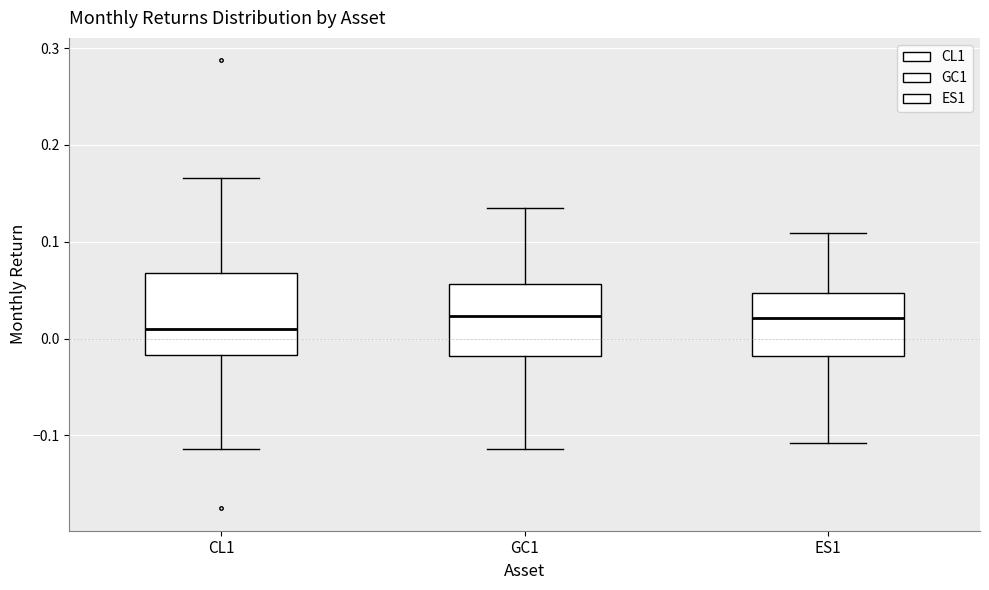

Reading left to right, read every box against the y-axis: the position of its median line, the range the box covers, and the ends of its whiskers. The values are not printed on the chart, so give them approximately, as read against the axis.

CL1: median 0.01, box -0.02 to 0.07, whiskers -0.11 to 0.17
GC1: median 0.02, box -0.02 to 0.06, whiskers -0.11 to 0.14
ES1: median 0.02, box -0.02 to 0.05, whiskers -0.11 to 0.11